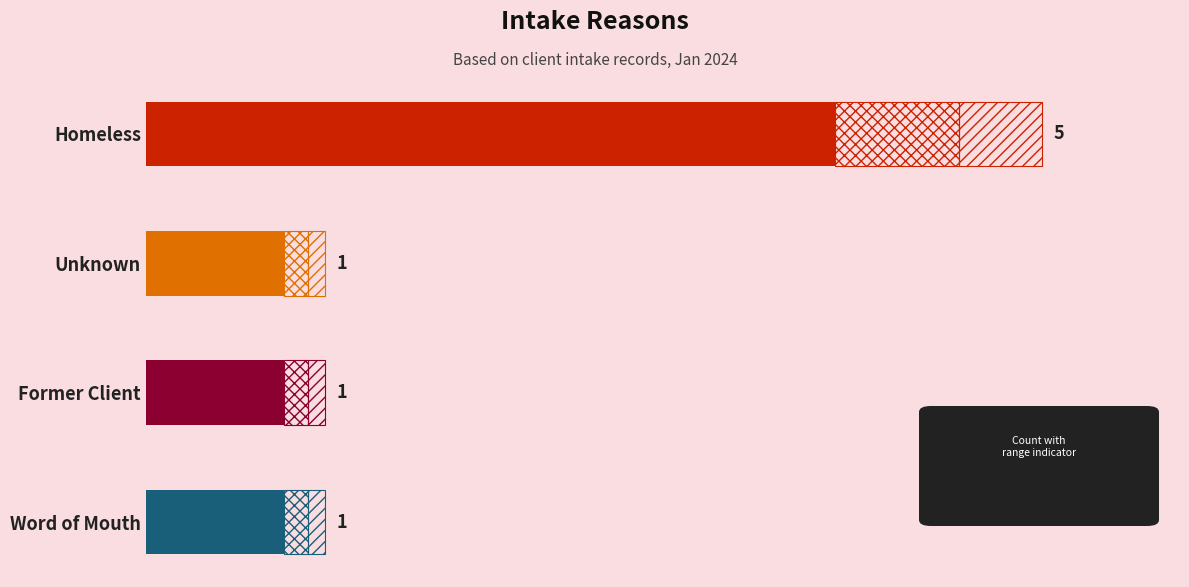

Is it true that the value at Former Client is 1?

True